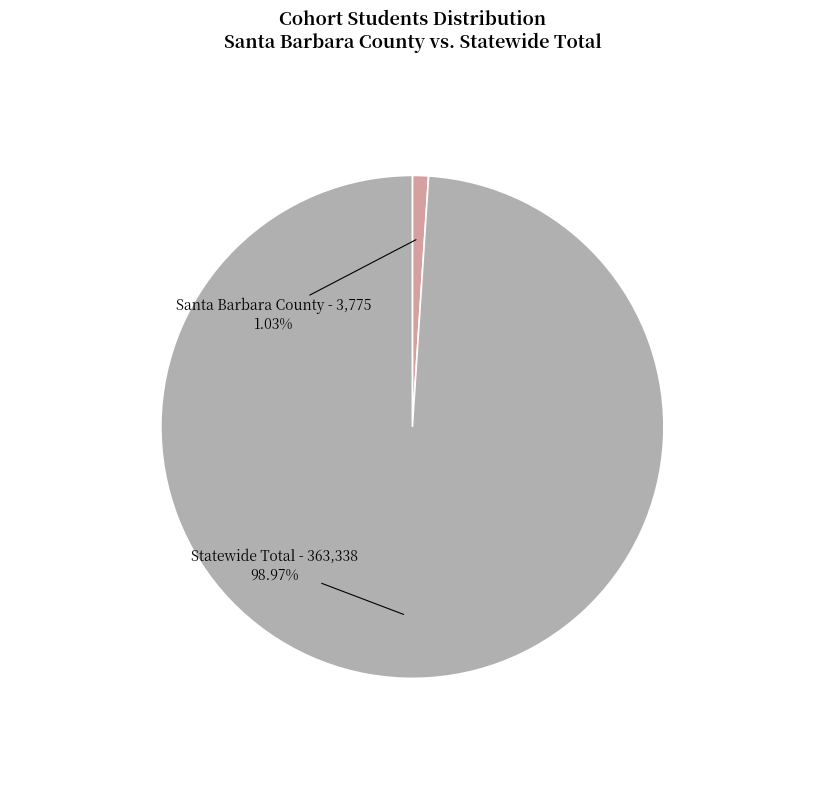

Does any single category account for the majority?

Yes